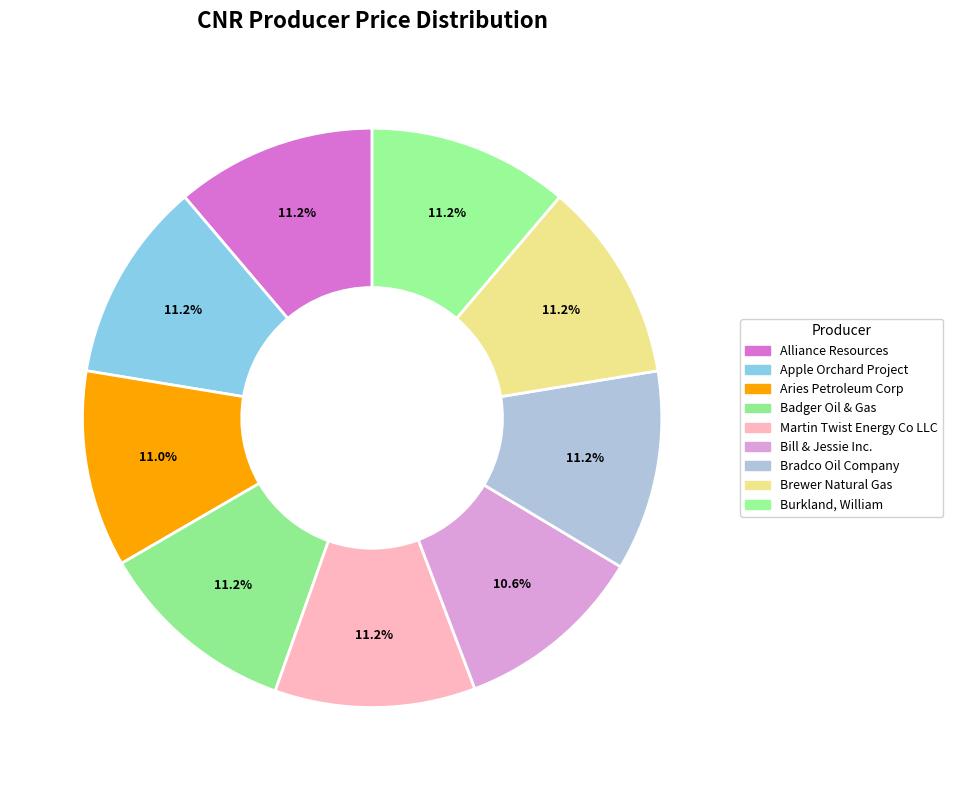

Does Bradco Oil Company represent more than half of the total?

No